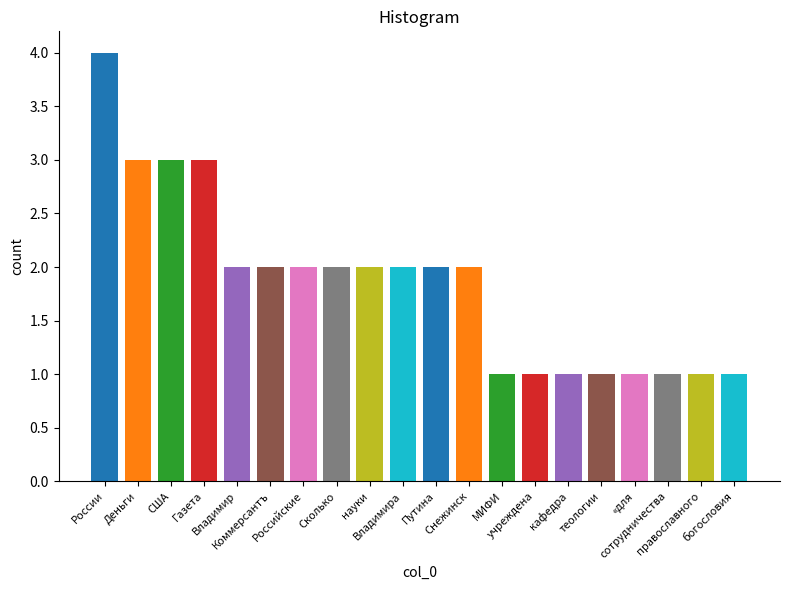

What is the maximum value shown in the chart?

4